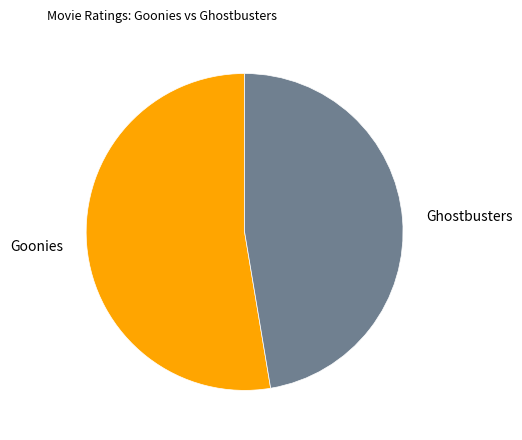

What is the majority slice?

Goonies